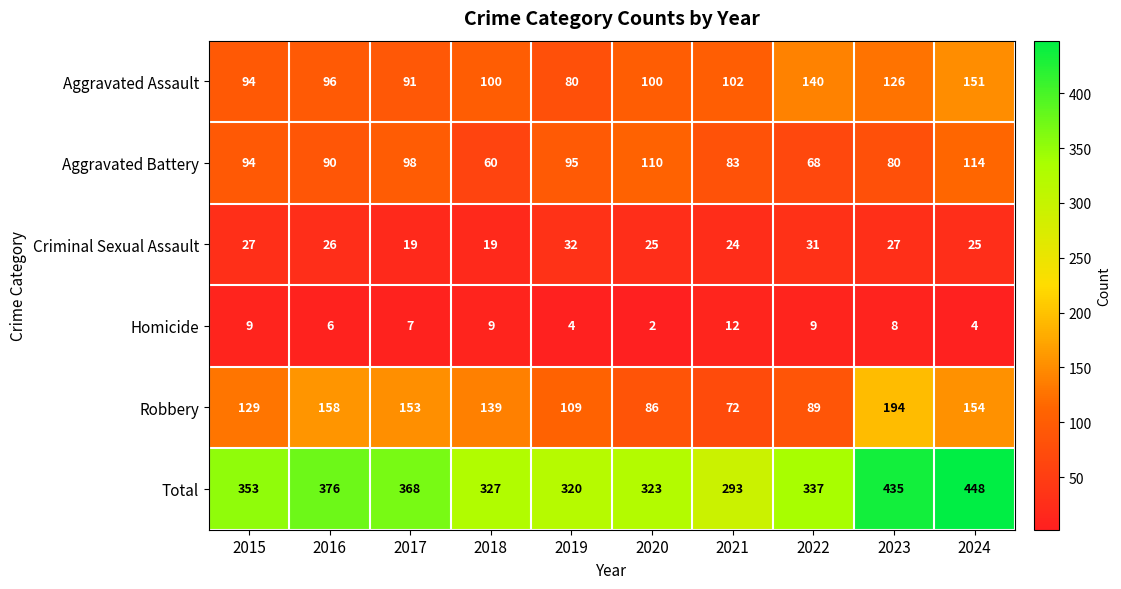

Between 2017 and 2023, which series saw the biggest shift?

Total